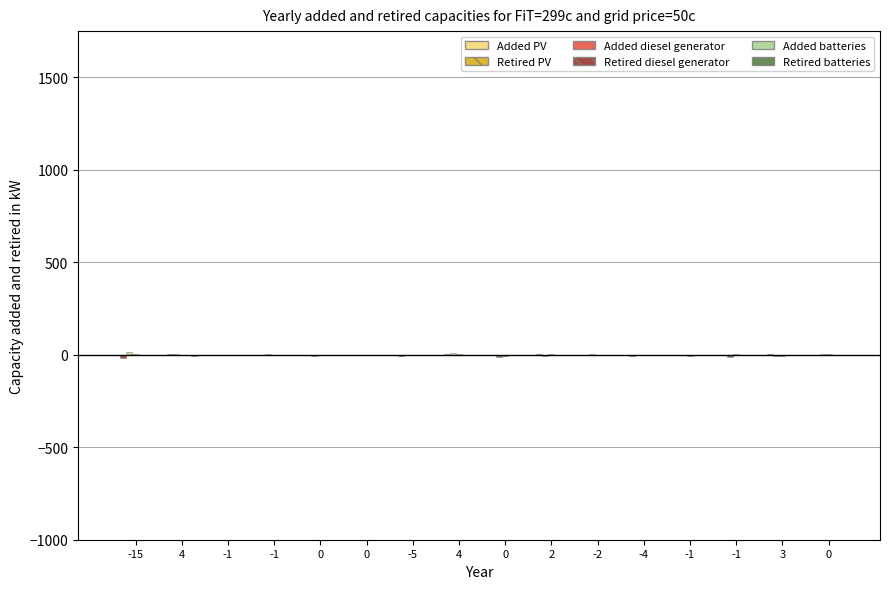

Count the number of categories in the chart.

16